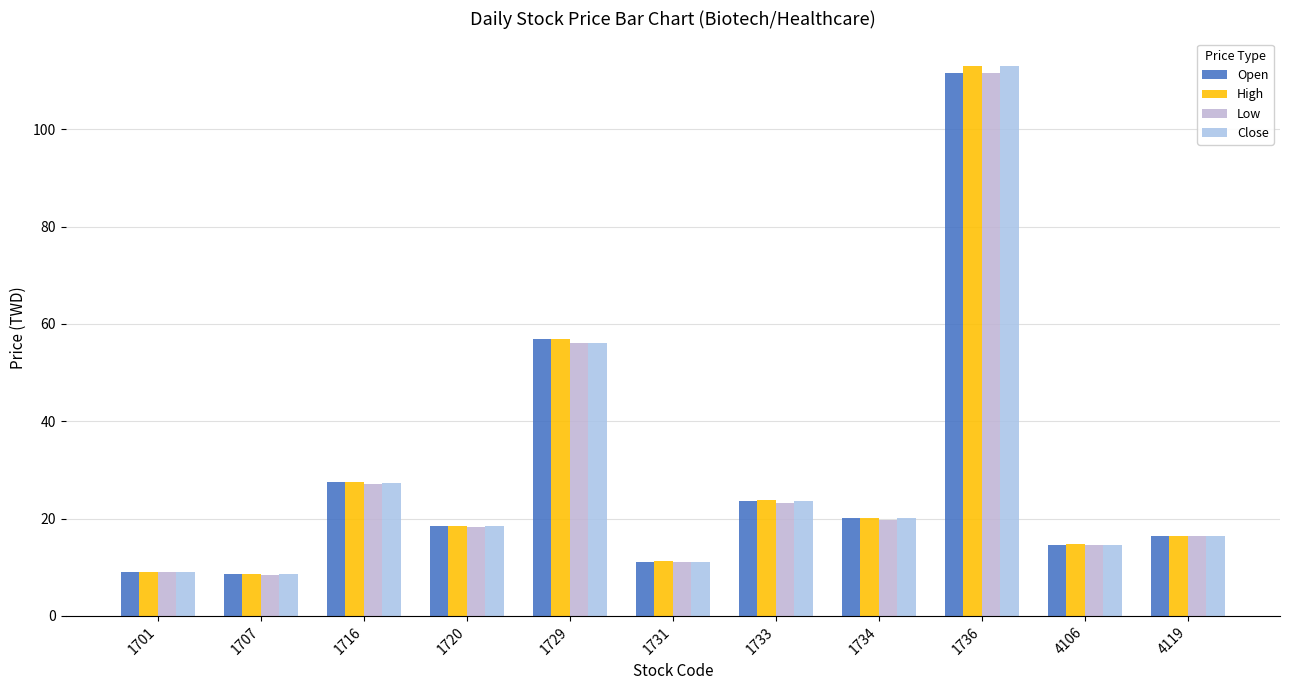

What is the maximum value shown in the chart?

113.0